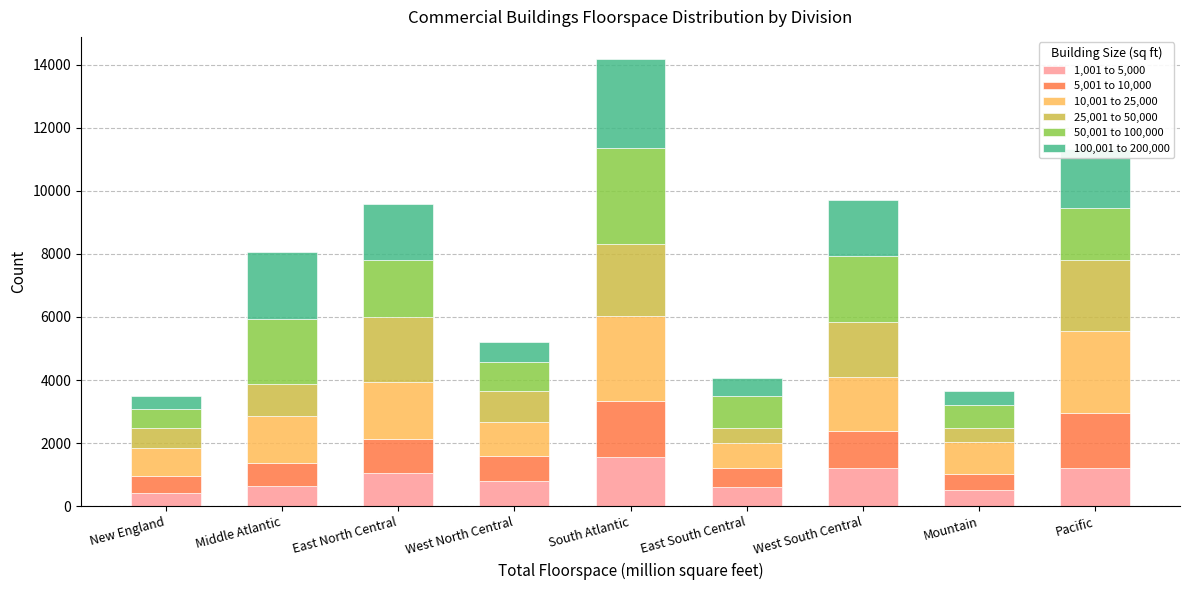

At which label does 1,001 to 5,000 reach its peak?

South Atlantic